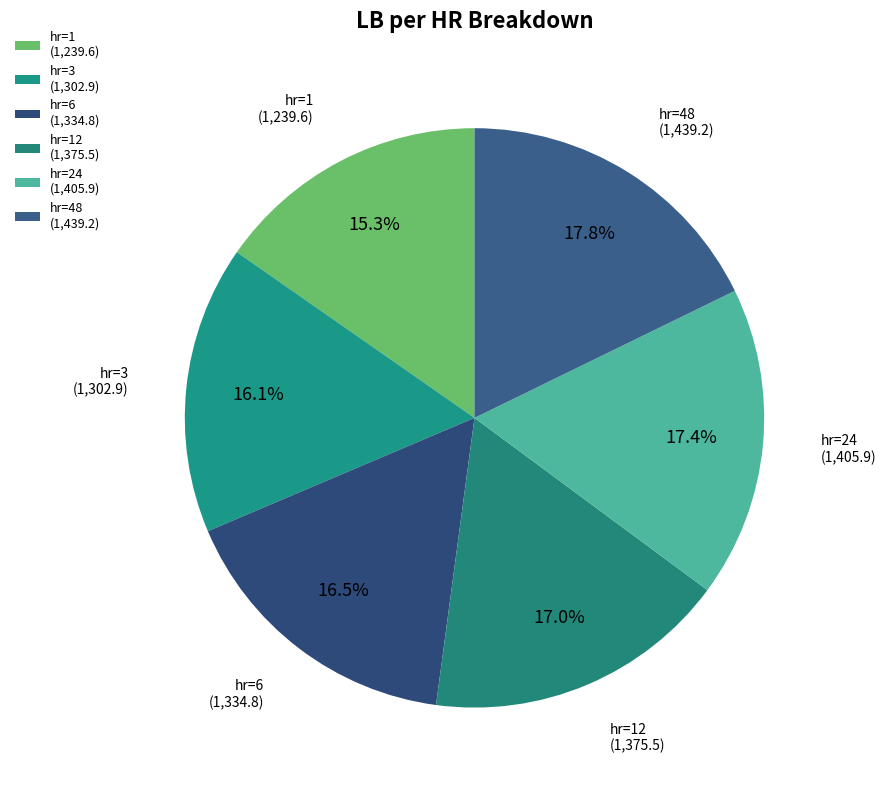

Is there any slice that represents more than half of the pie?

No